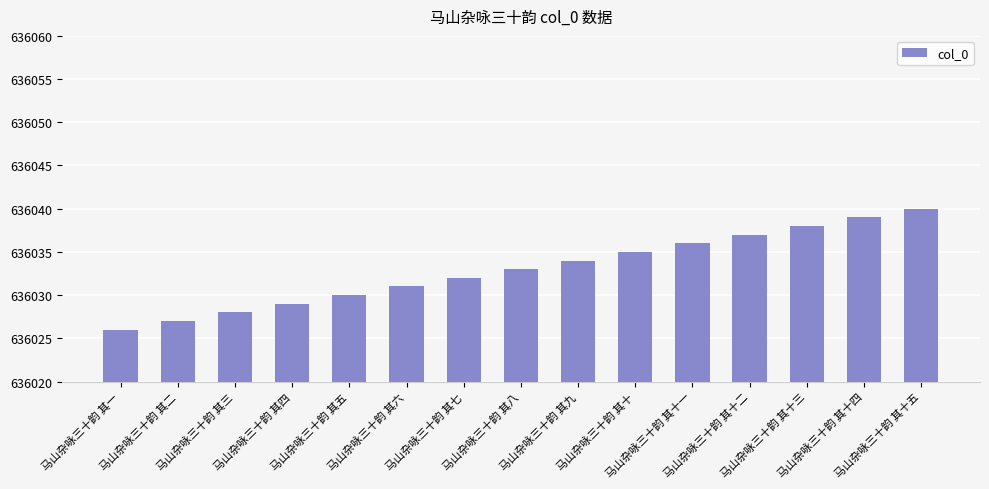

Are the bars grouped side by side (vs. stacked)?

No